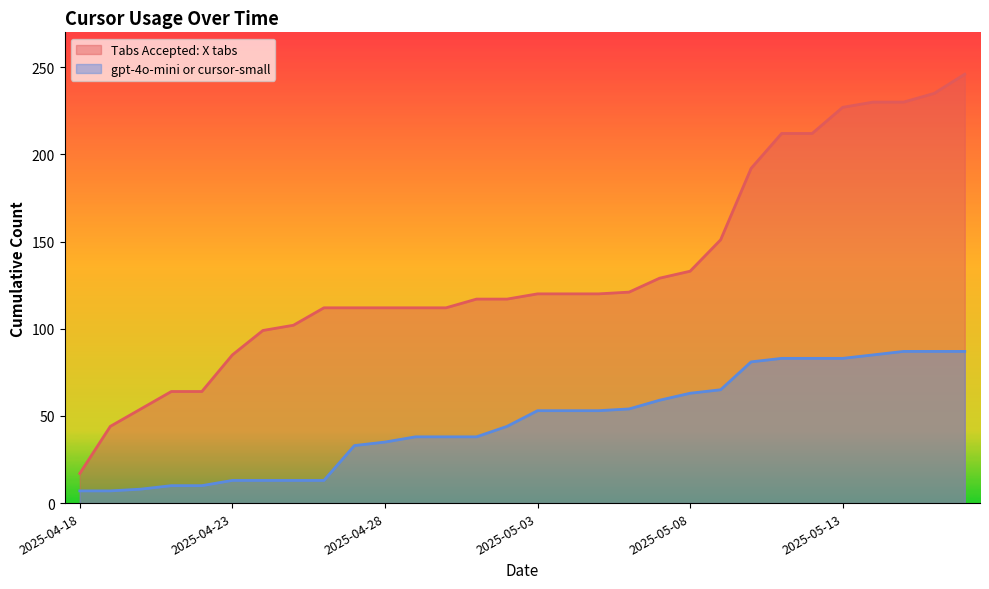

What is the average value of the Tabs Accepted: X tabs series?

133